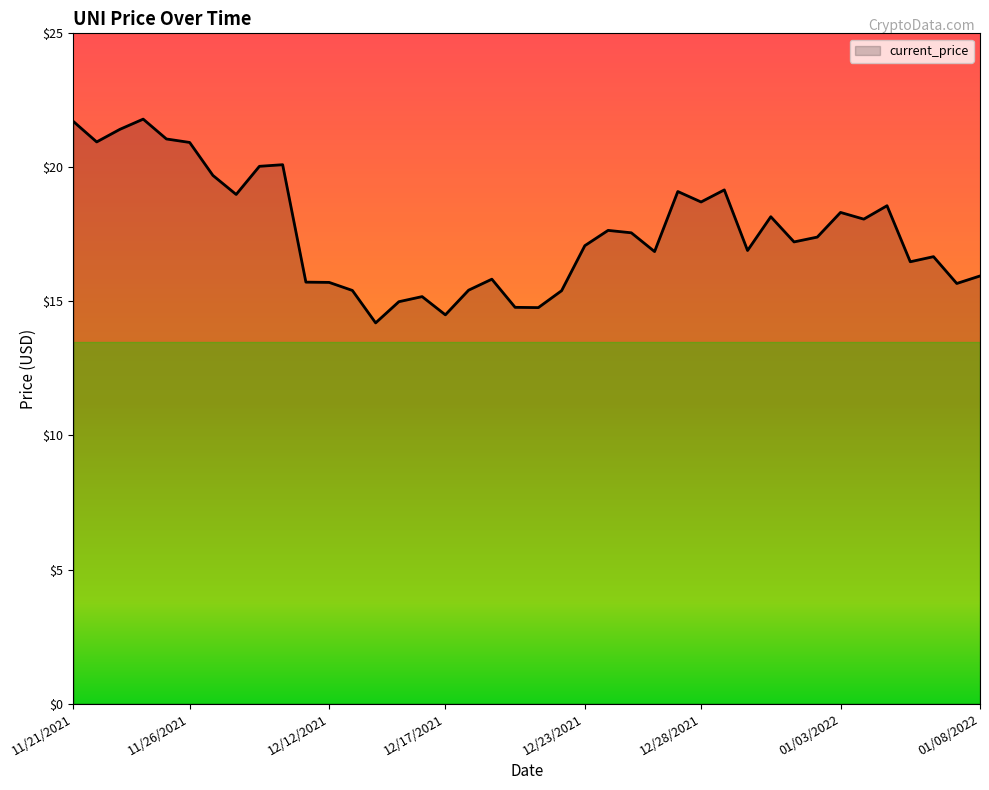

What is the minimum value shown in the chart?

14.2